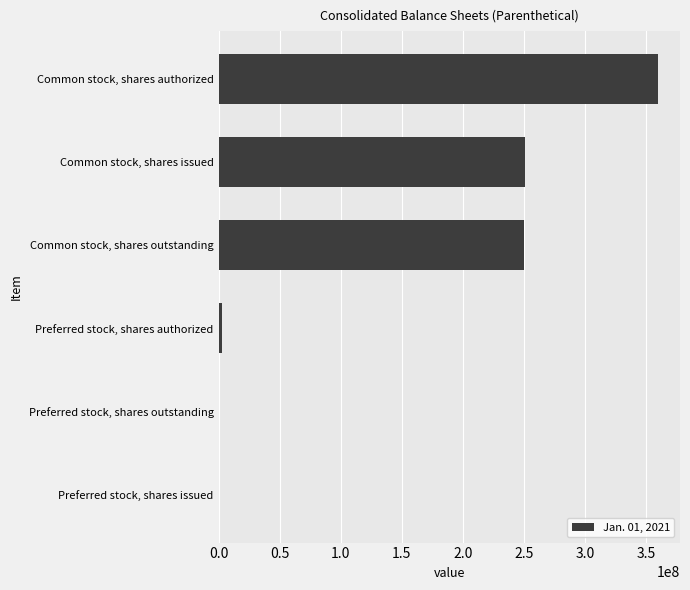

Between Common stock, shares authorized and Common stock, shares issued, which is larger?

Common stock, shares authorized